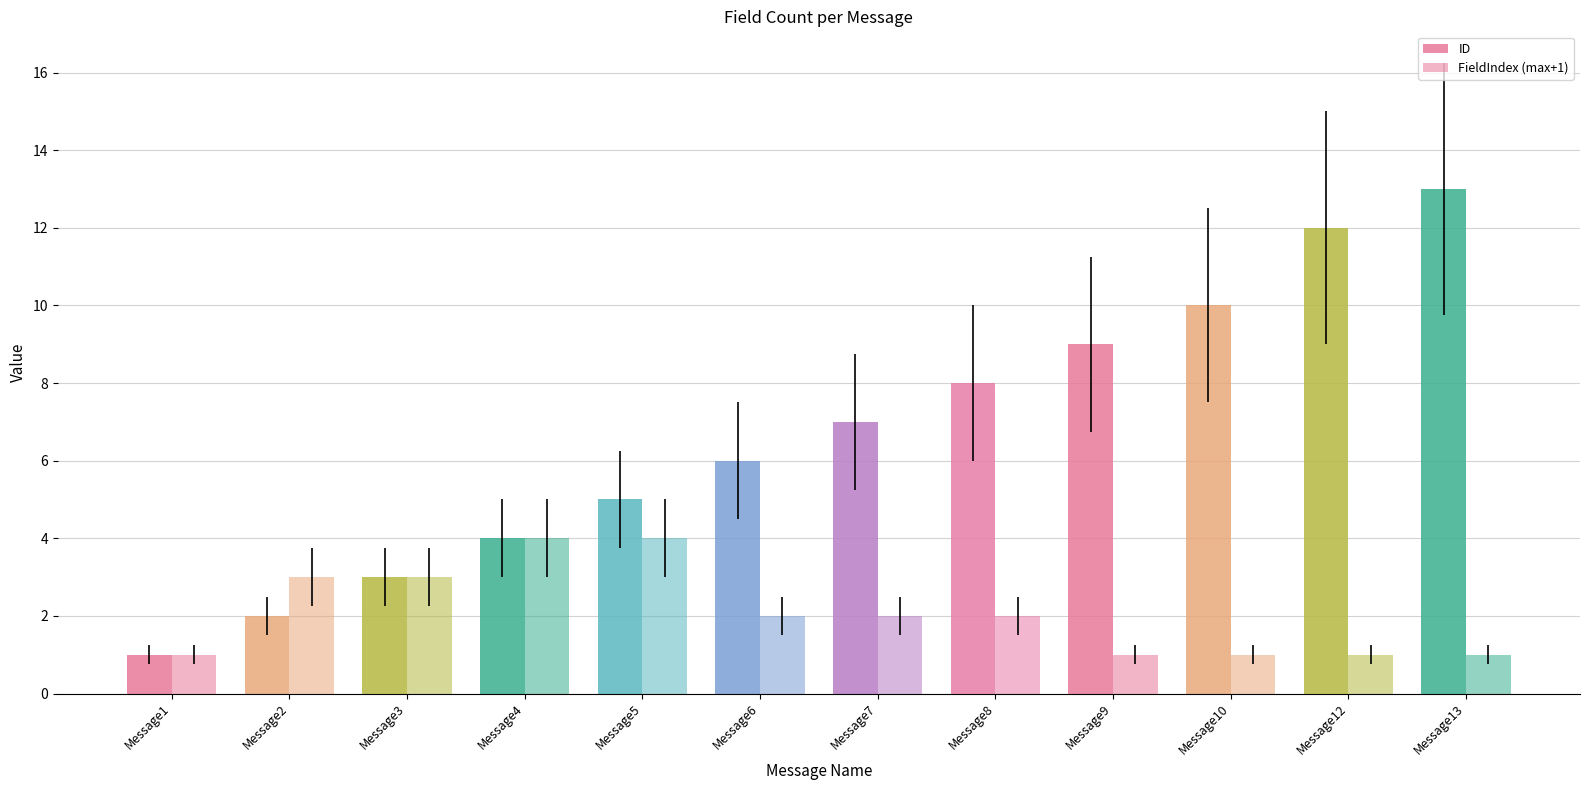

How many bars are there in each group?

2